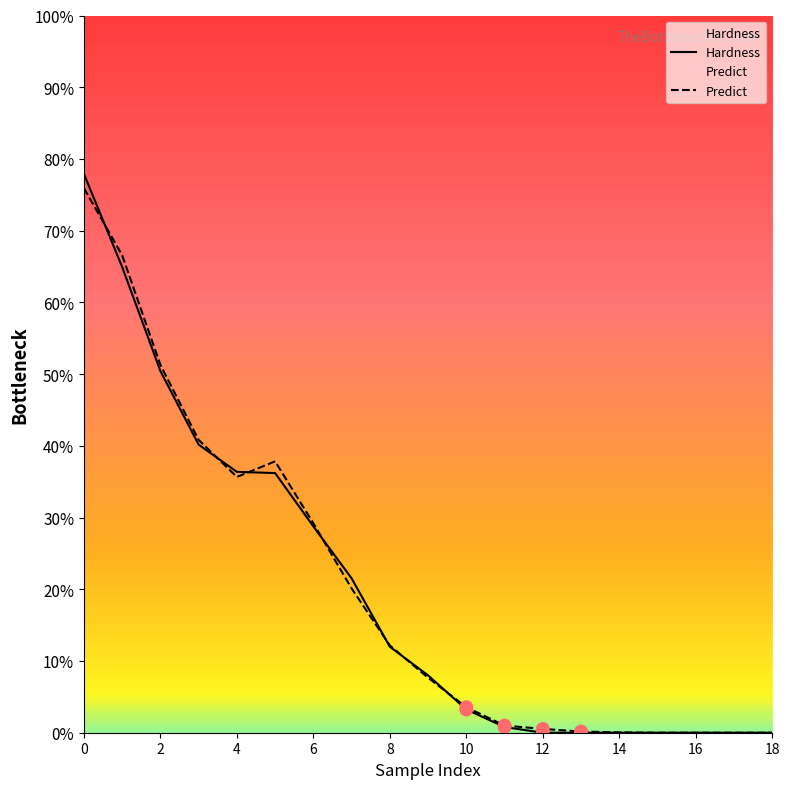

Which series has the largest total across all categories?

Predict